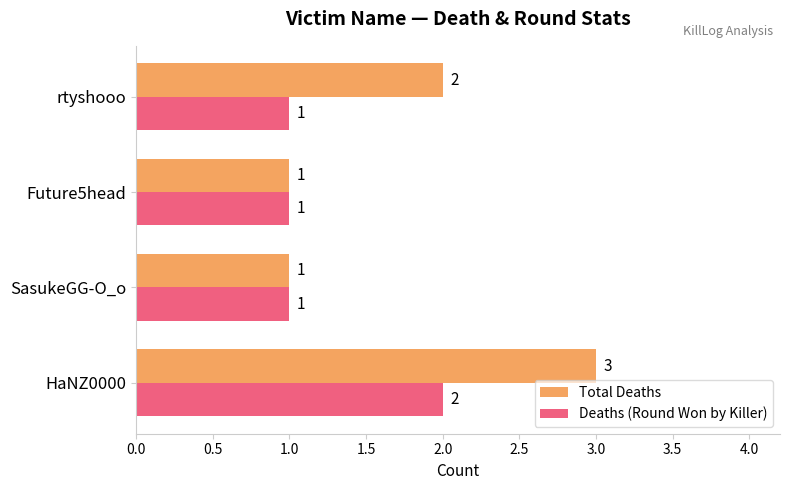

List the series in order of their overall mean, highest first.

Total Deaths, Deaths (Round Won by Killer)